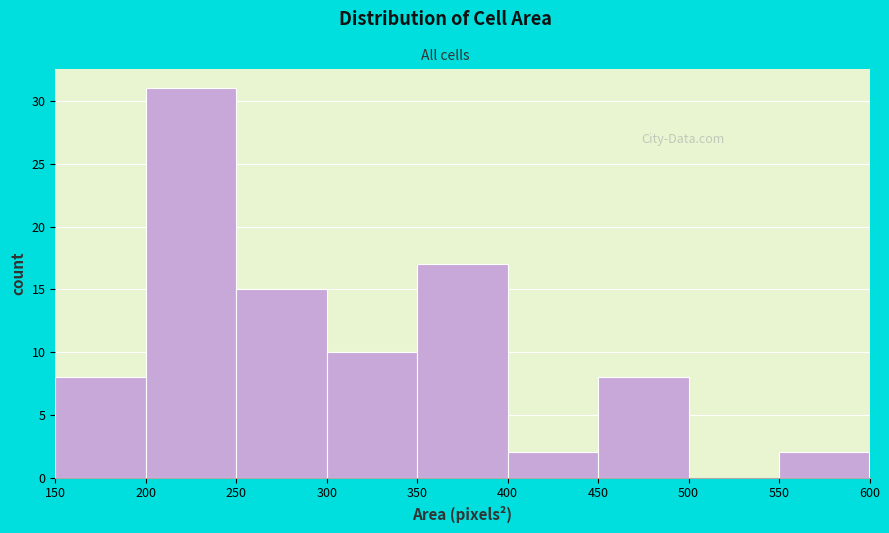

Reading left to right, list every bar in this chart as the range it spans on the x-axis followed by its height. The values are not printed on the chart, so give them approximately, as read against the axis.

150 to 200: 8
200 to 250: 31
250 to 300: 15
300 to 350: 10
350 to 400: 17
400 to 450: 2
450 to 500: 8
500 to 550: 0
550 to 600: 2